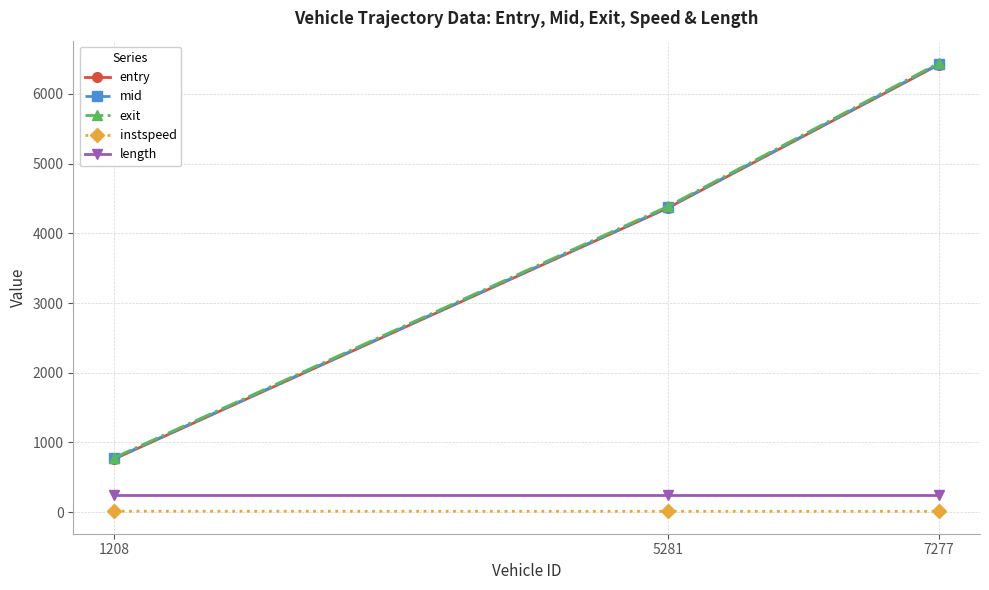

What is the value of the exit point at the 1st from the left?

783.6